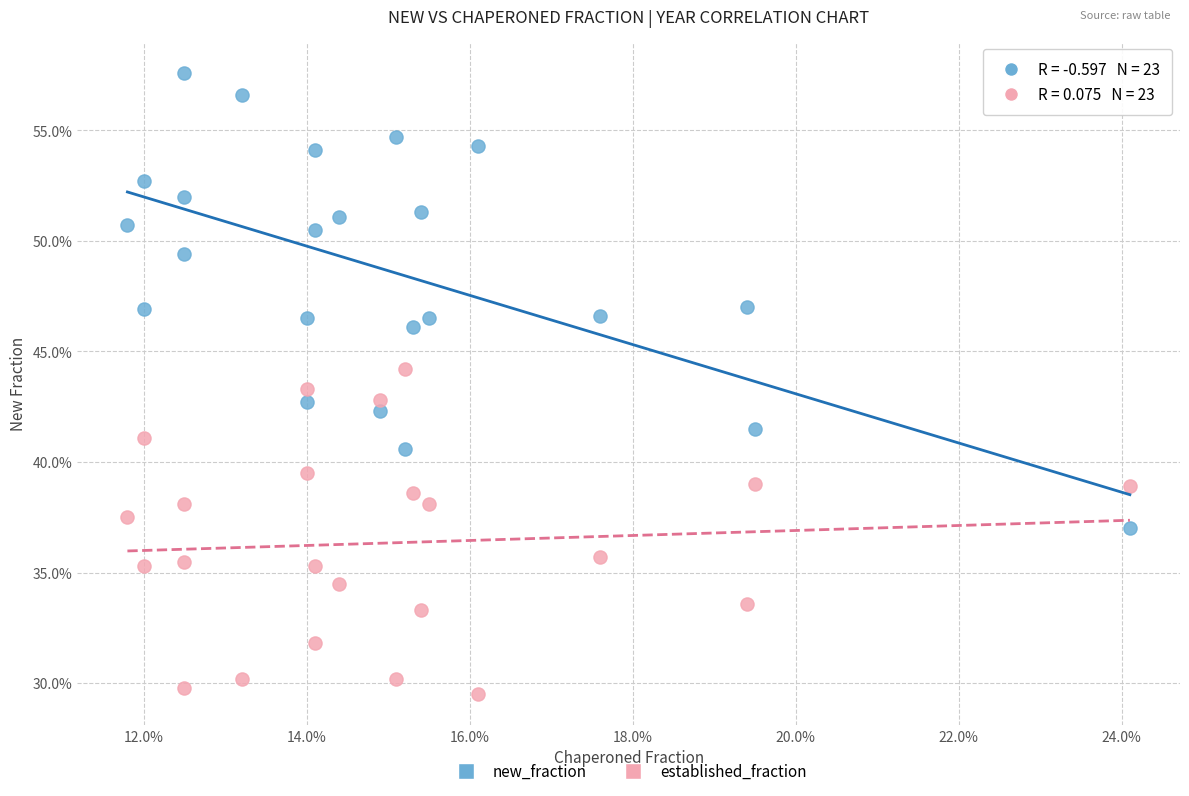

Which series contains the highest Y value?

new_fraction